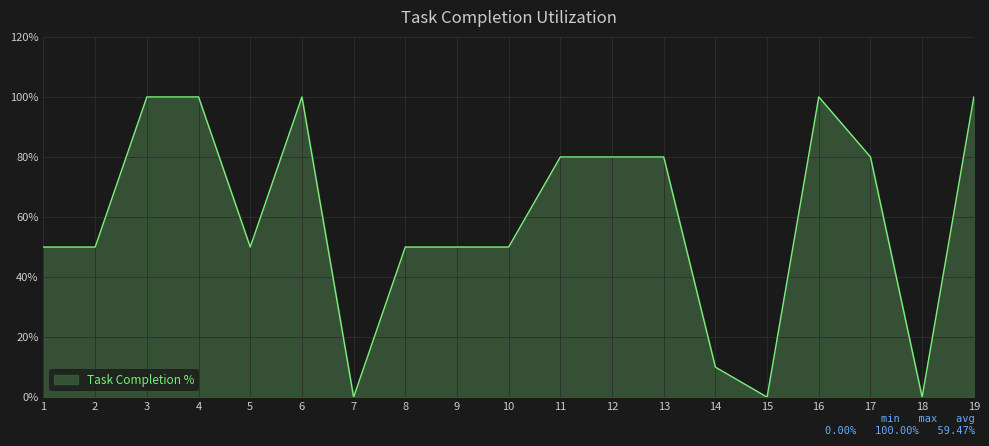

Count the values in the range 50 to 100.

15